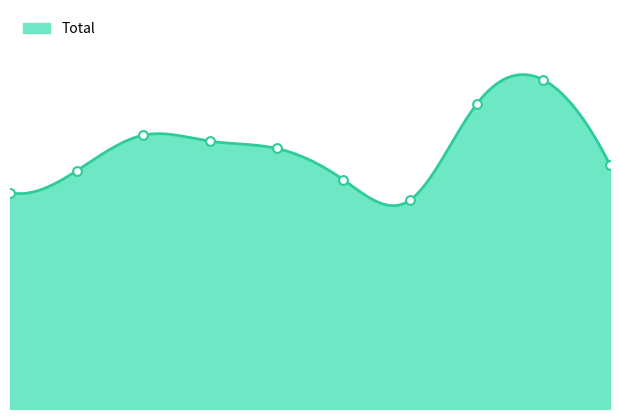

What is the change in value from 0 to 9?

+153